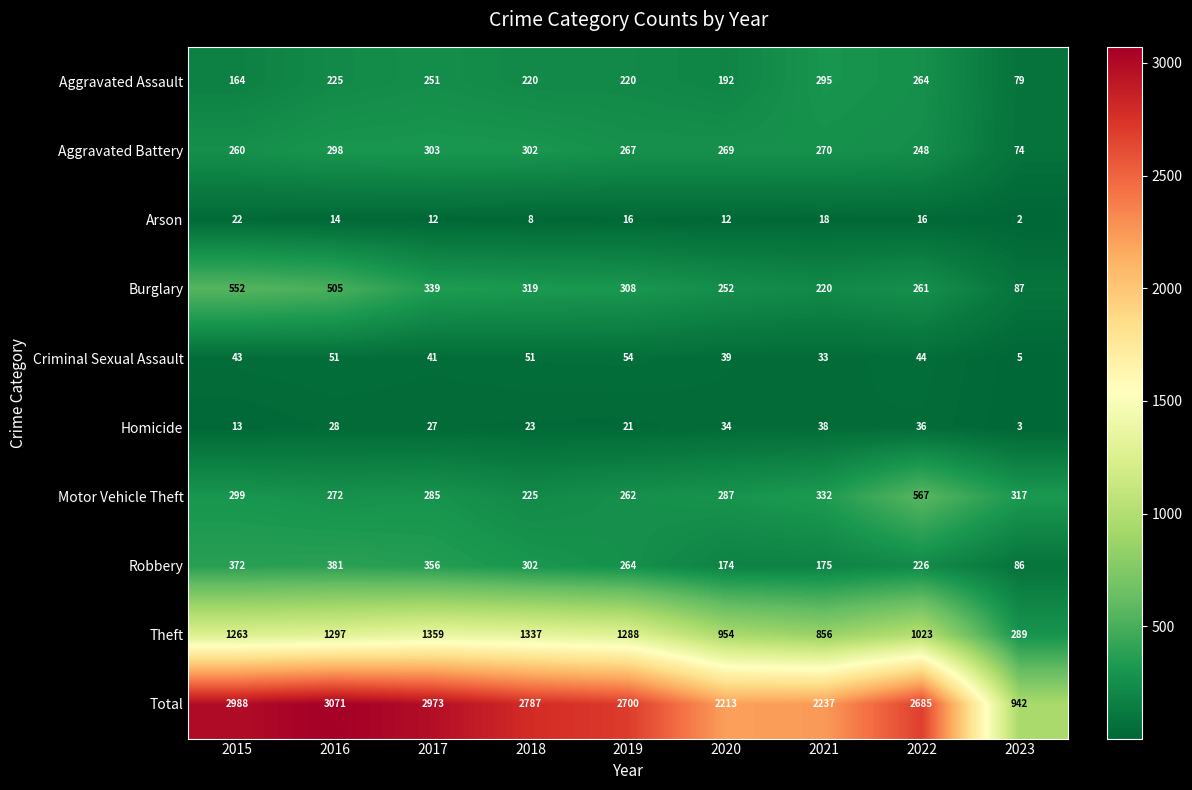

Which label corresponds to the smallest value in the chart?

2023